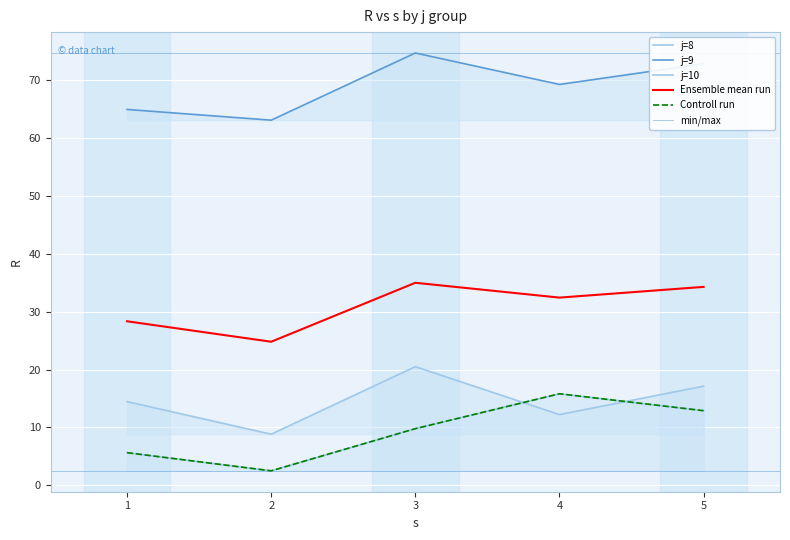

Which has a higher value, j=10,s=1 or j=9,s=3?

j=9,s=3